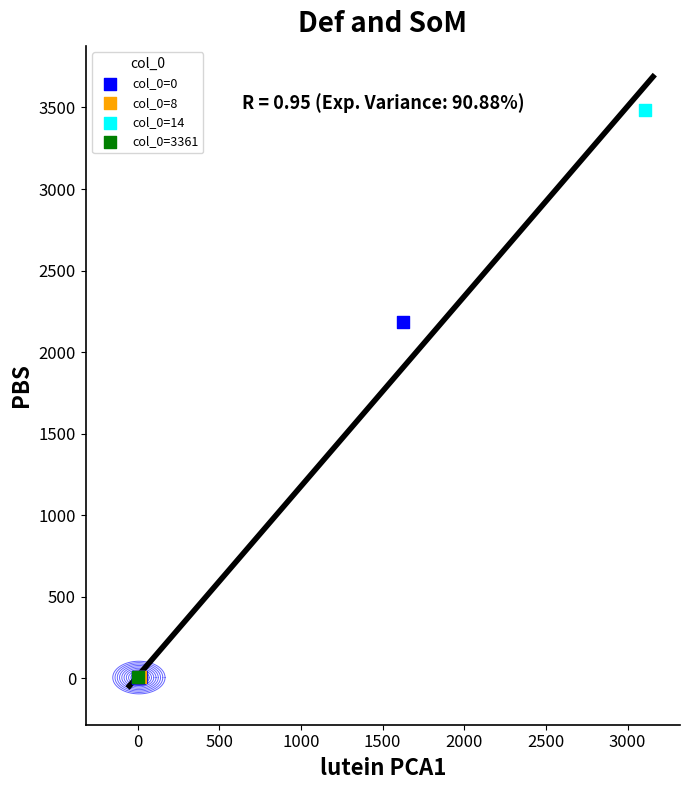

What are all the series names shown in the legend?

col_0=0, col_0=8, col_0=14, col_0=3361